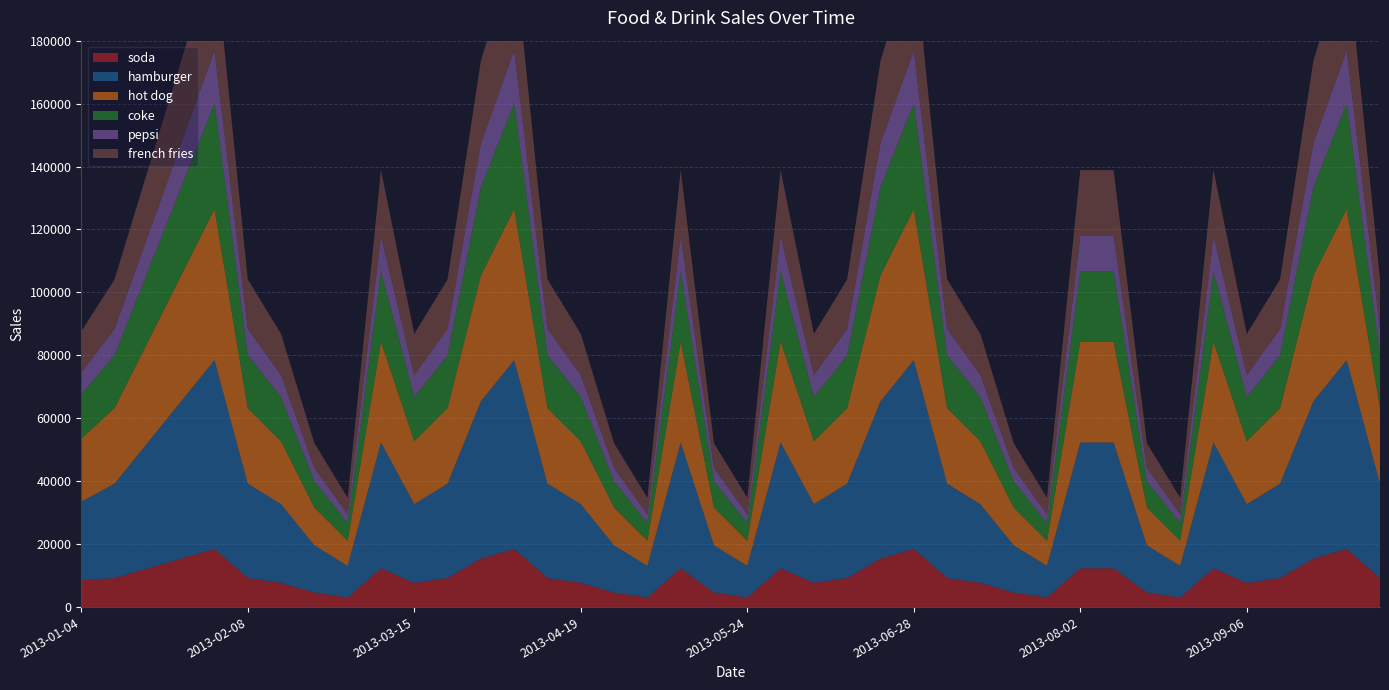

Reading right to left, list all the values displayed in this chart.

soda: 9240	18480	15400	9240	7700	12320	3080	4620	12320	12320	3080	4620	7700	9240	18480	15400	9240	7700	12320	3080	4620	12320	3080	4620	7700	9240	18480	15400	9240	7700	12320	3080	4620	7700	9240	18480	15400	12320	9240	8500
hamburger: 30000	60000	50000	30000	25000	40000	10000	15000	40000	40000	10000	15000	25000	30000	60000	50000	30000	25000	40000	10000	15000	40000	10000	15000	25000	30000	60000	50000	30000	25000	40000	10000	15000	25000	30000	60000	50000	40000	30000	25000
hot dog: 24000	48000	40000	24000	20000	32000	8000	12000	32000	32000	8000	12000	20000	24000	48000	40000	24000	20000	32000	8000	12000	32000	8000	12000	20000	24000	48000	40000	24000	20000	32000	8000	12000	20000	24000	48000	40000	32000	24000	20000
coke: 16800	33600	28000	16800	14000	22400	5600	8400	22400	22400	5600	8400	14000	16800	33600	28000	16800	14000	22400	5600	8400	22400	5600	8400	14000	16800	33600	28000	16800	14000	22400	5600	8400	14000	16800	33600	28000	22400	16800	14000
pepsi: 8400	16800	14000	8400	7000	11200	2800	4200	11200	11200	2800	4200	7000	8400	16800	14000	8400	7000	11200	2800	4200	11200	2800	4200	7000	8400	16800	14000	8400	7000	11200	2800	4200	7000	8400	16800	14000	11200	8400	7000
french fries: 15708	31416	26180	15708	13090	20944	5236	7854	20944	20944	5236	7854	13090	15708	31416	26180	15708	13090	20944	5236	7854	20944	5236	7854	13090	15708	31416	26180	15708	13090	20944	5236	7854	13090	15708	31416	26180	20944	15708	13090